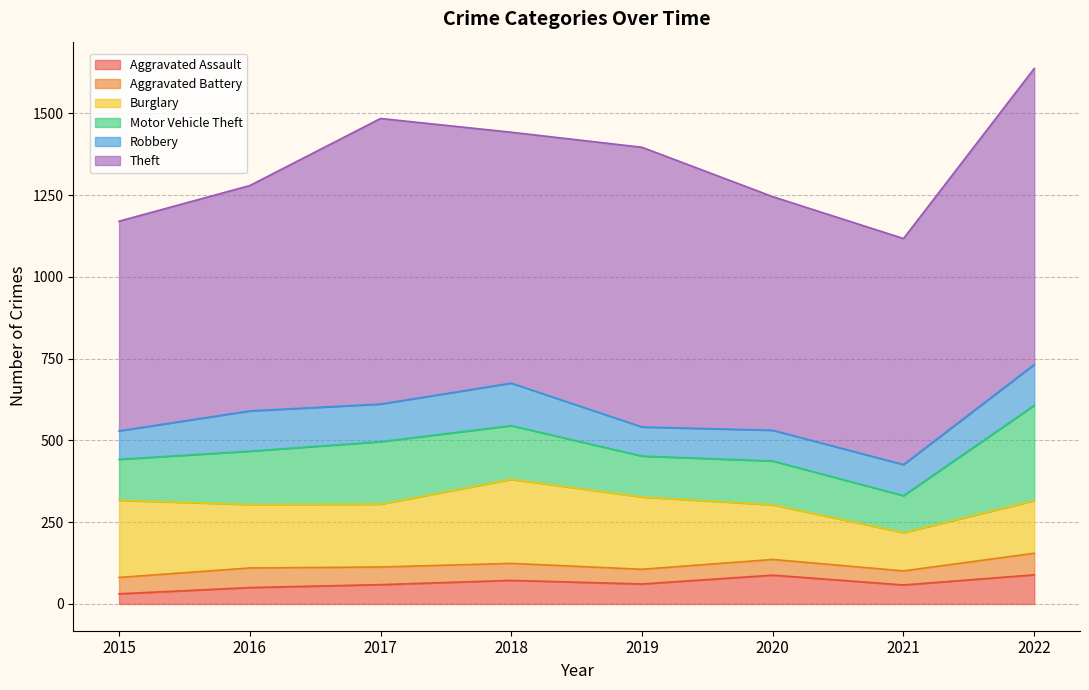

True or false: Theft has a value of 277 at 2017.

False